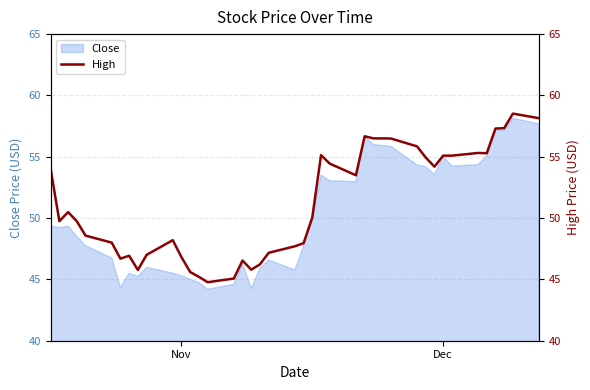

Reading left to right, transcribe all the data shown in this chart.

54.0	49.8	50.5	49.7	48.6	48.0	46.7	46.9	45.8	47.0	48.2	46.8	45.6	45.2	44.8	45.1	46.5	45.8	46.2	47.2	47.7	48.0	50.1	55.1	54.4	53.5	56.7	56.5	56.5	55.9	54.9	54.2	55.1	55.1	55.3	55.3	57.3	57.3	58.5	58.1